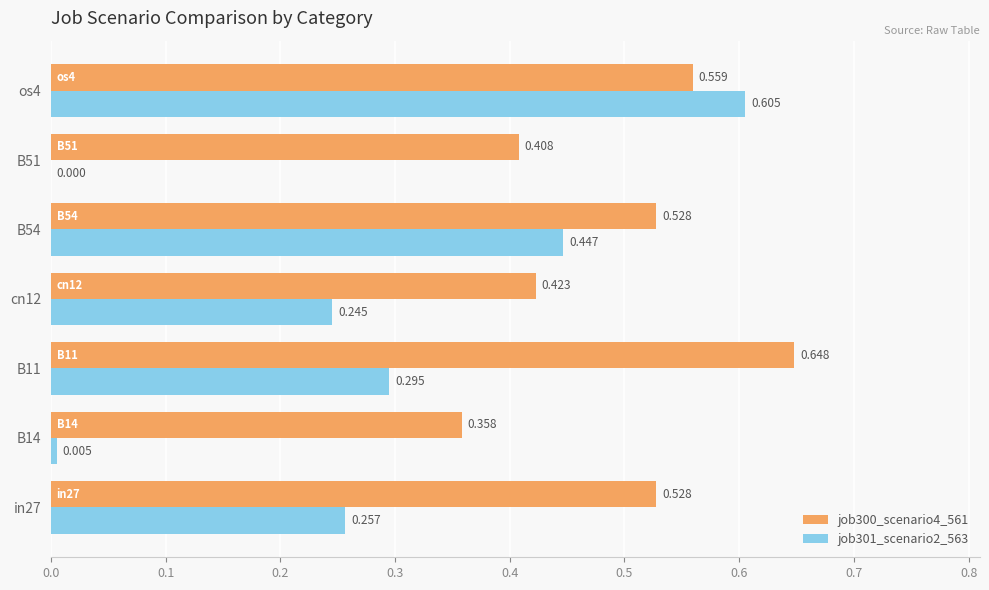

Which series has the largest range (max minus min)?

job301_scenario2_563